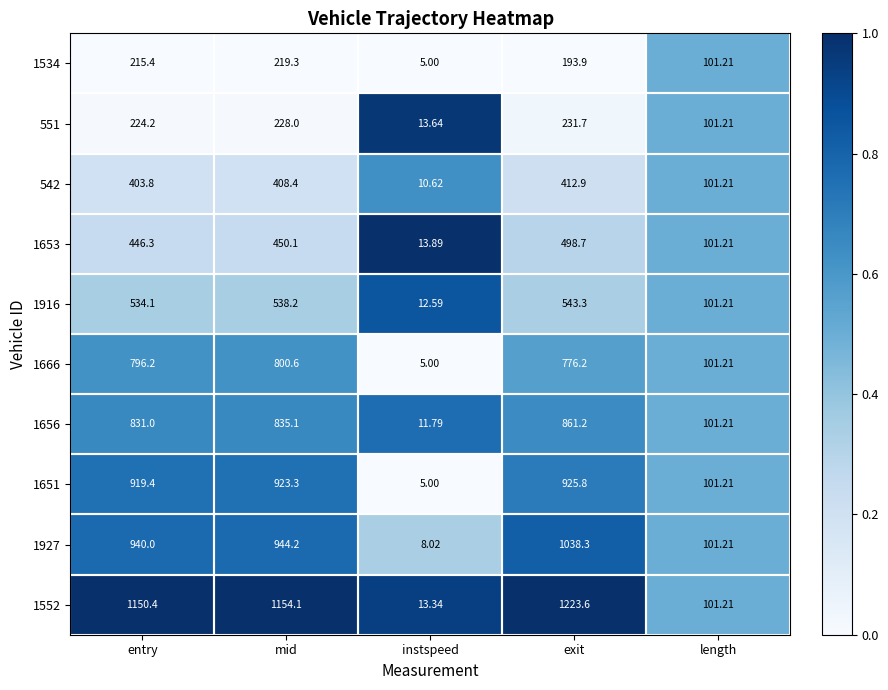

At which category does the chart reach its minimum across all series?

instspeed